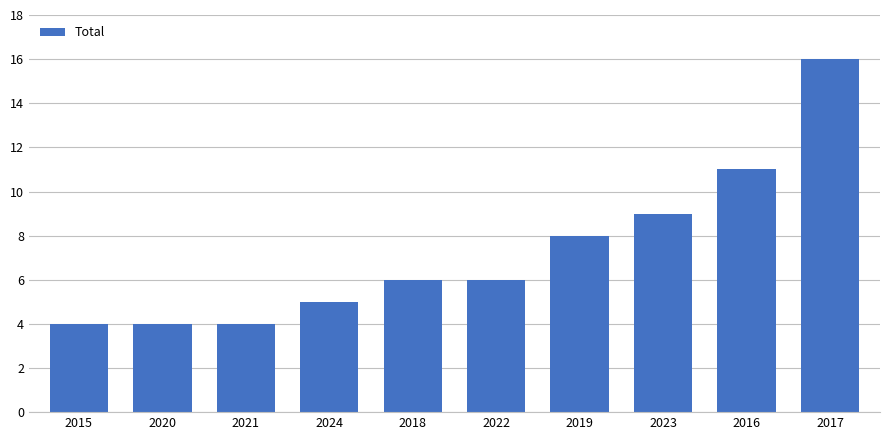

True or false: the data shows 2 at 2018.

False